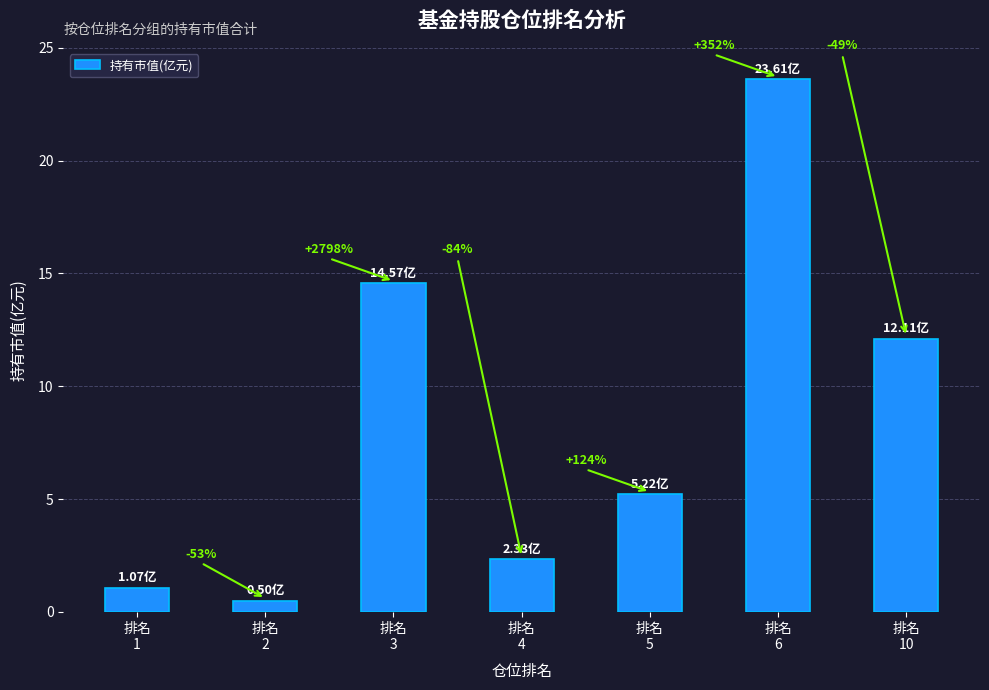

Which label corresponds to the smallest value in the chart?

排名
2